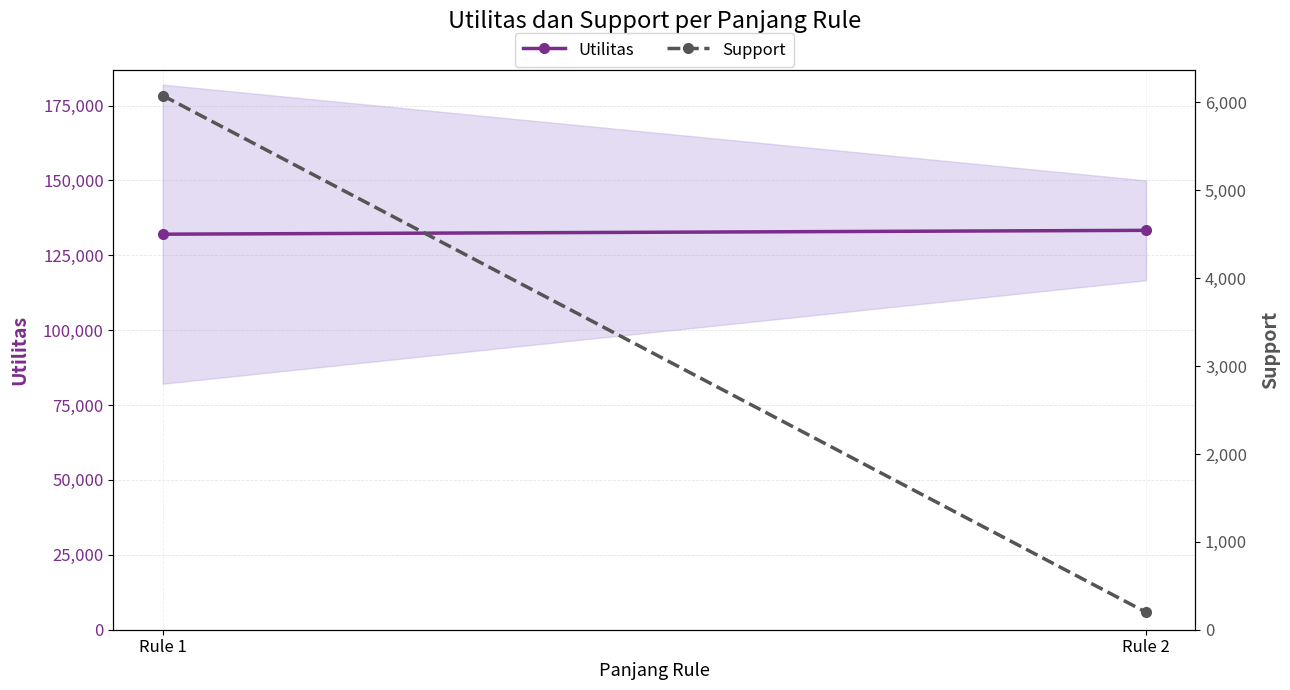

Rank the categories by Support (mean) value from lowest to highest.

Rule 2, Rule 1